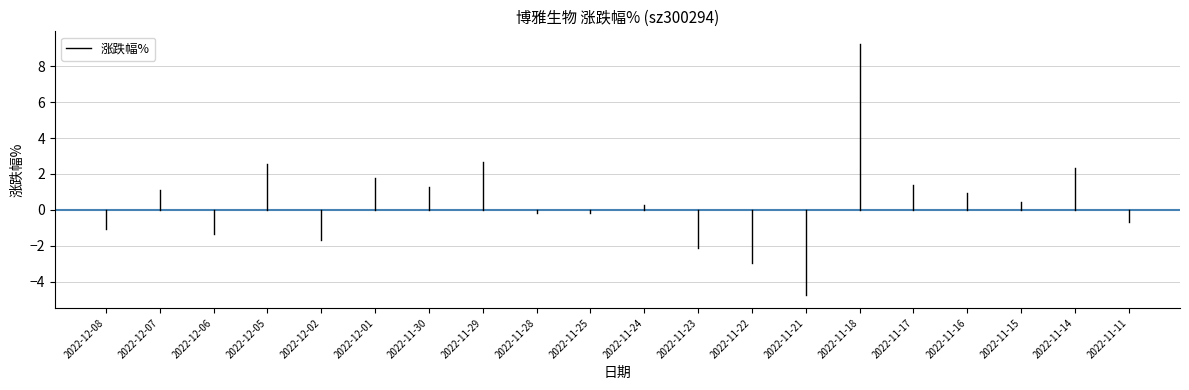

How many lines are shown in the chart?

1